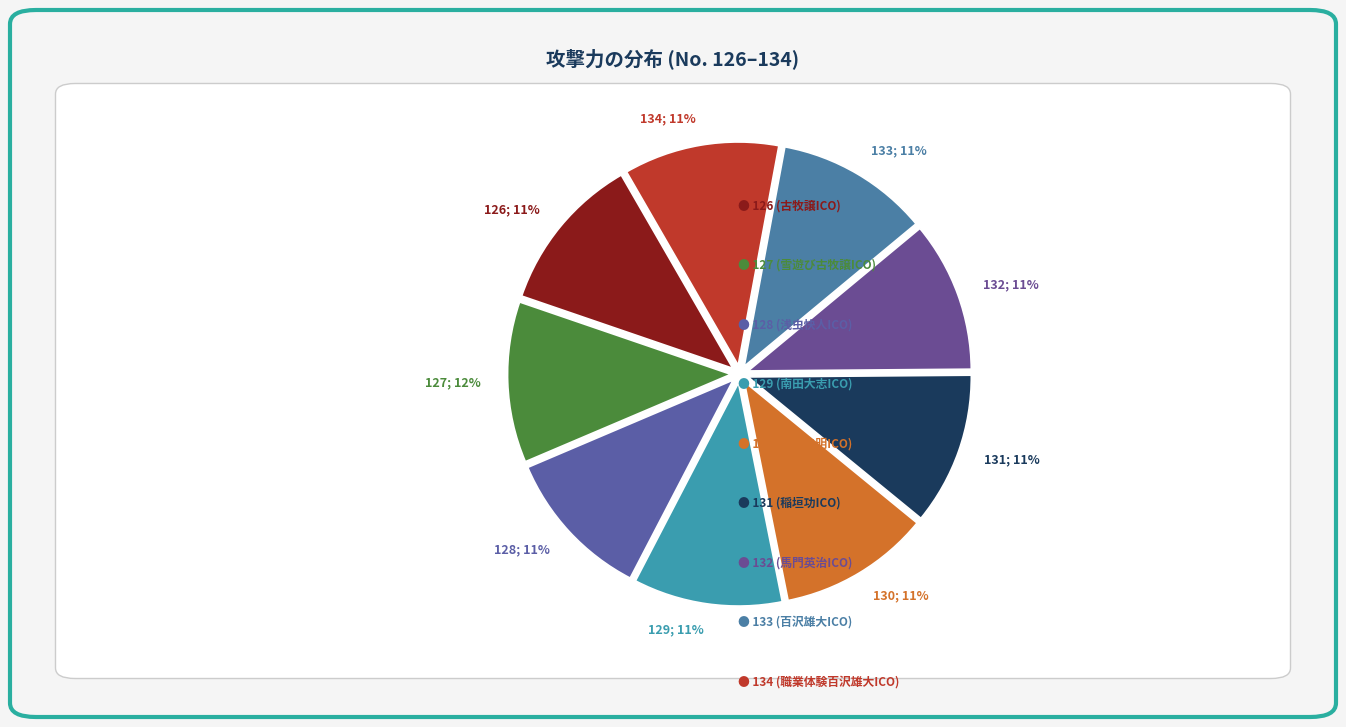

Approximately how many times larger is the value at 128; 11% compared to 132; 11%?

1.0